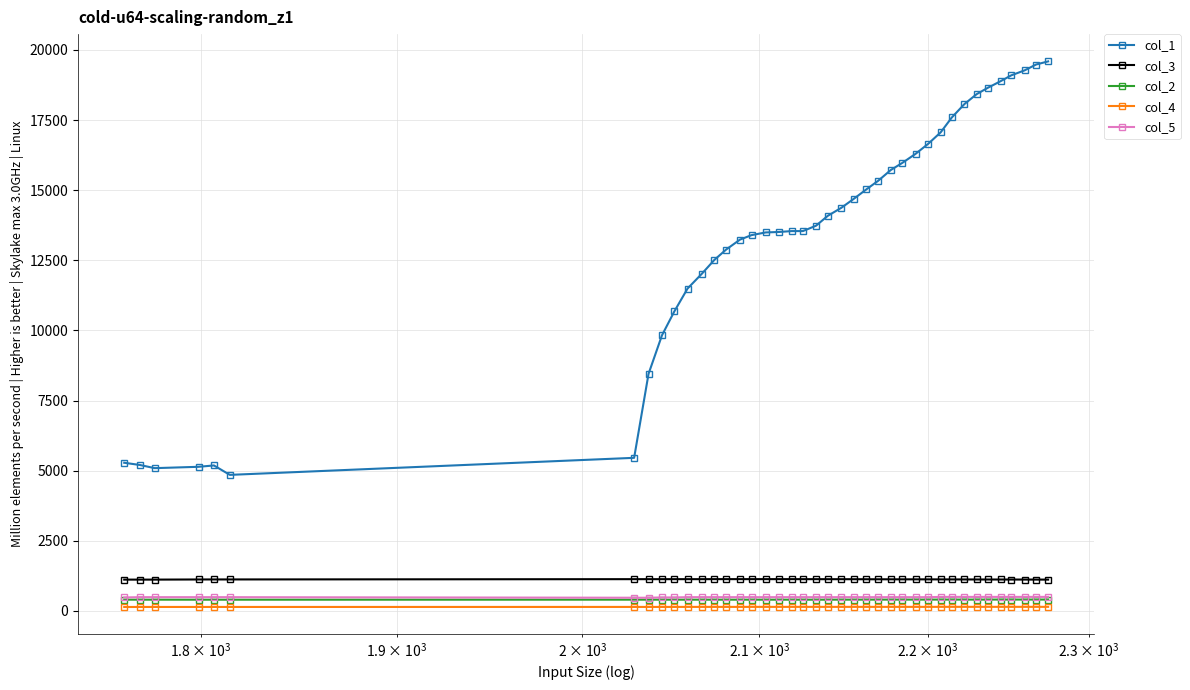

Count the number of data series in this chart.

5